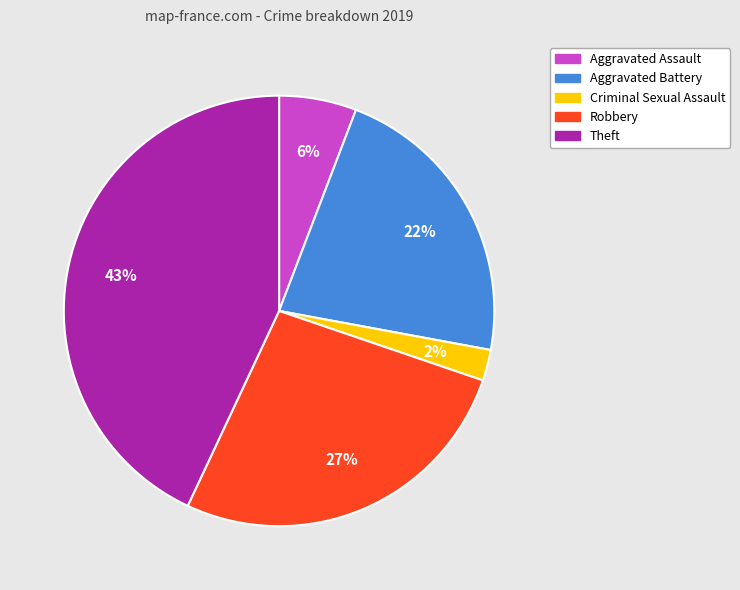

What is the smallest slice in the pie chart?

Criminal Sexual Assault